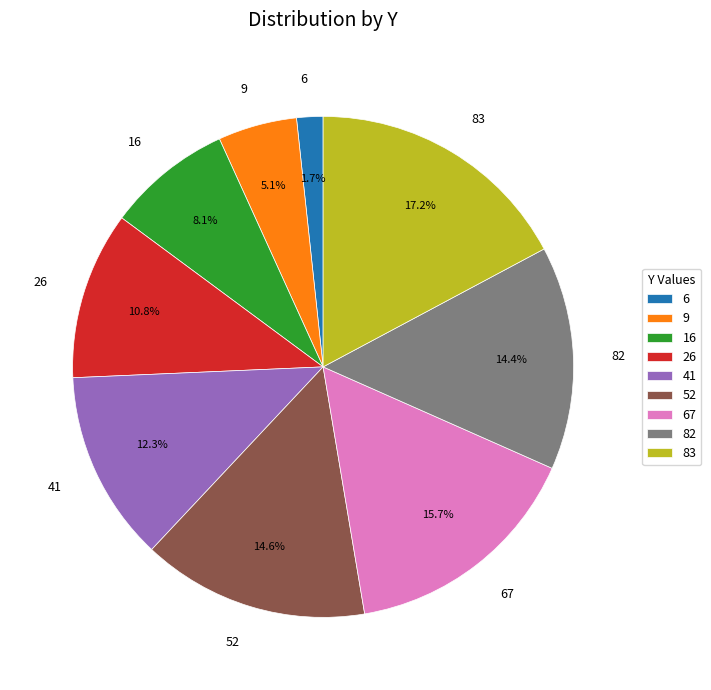

What is the smallest slice in the pie chart?

6